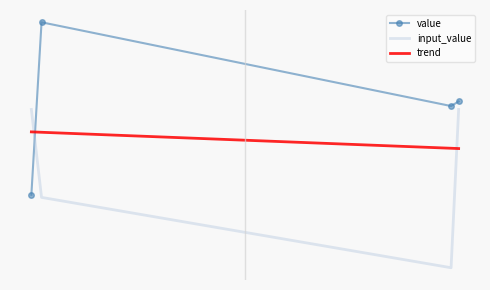

What is the sum of the input_value values at 13013 and 27448?

550.0